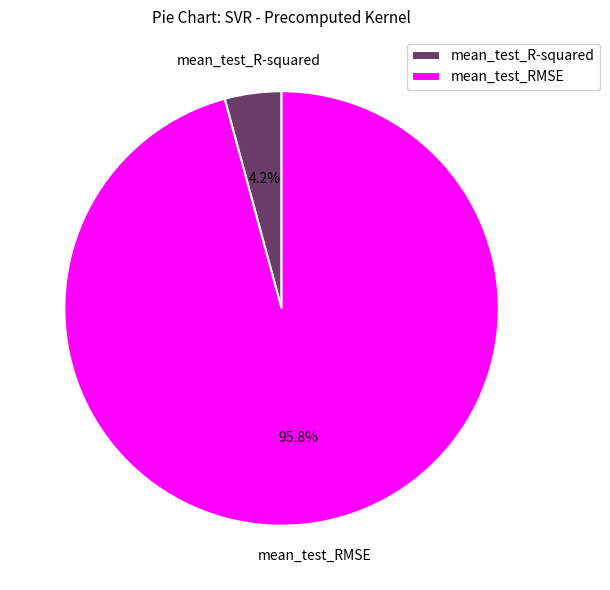

The mean_test_RMSE slice represents 96% of the pie. True or false?

True